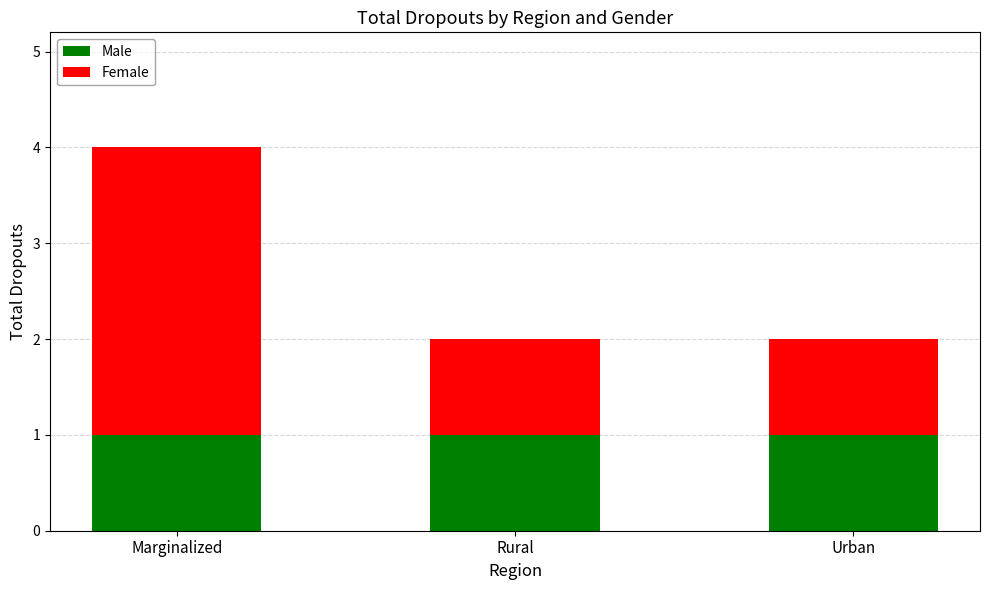

Reading left to right, list the values for the Male series.

1	1	1